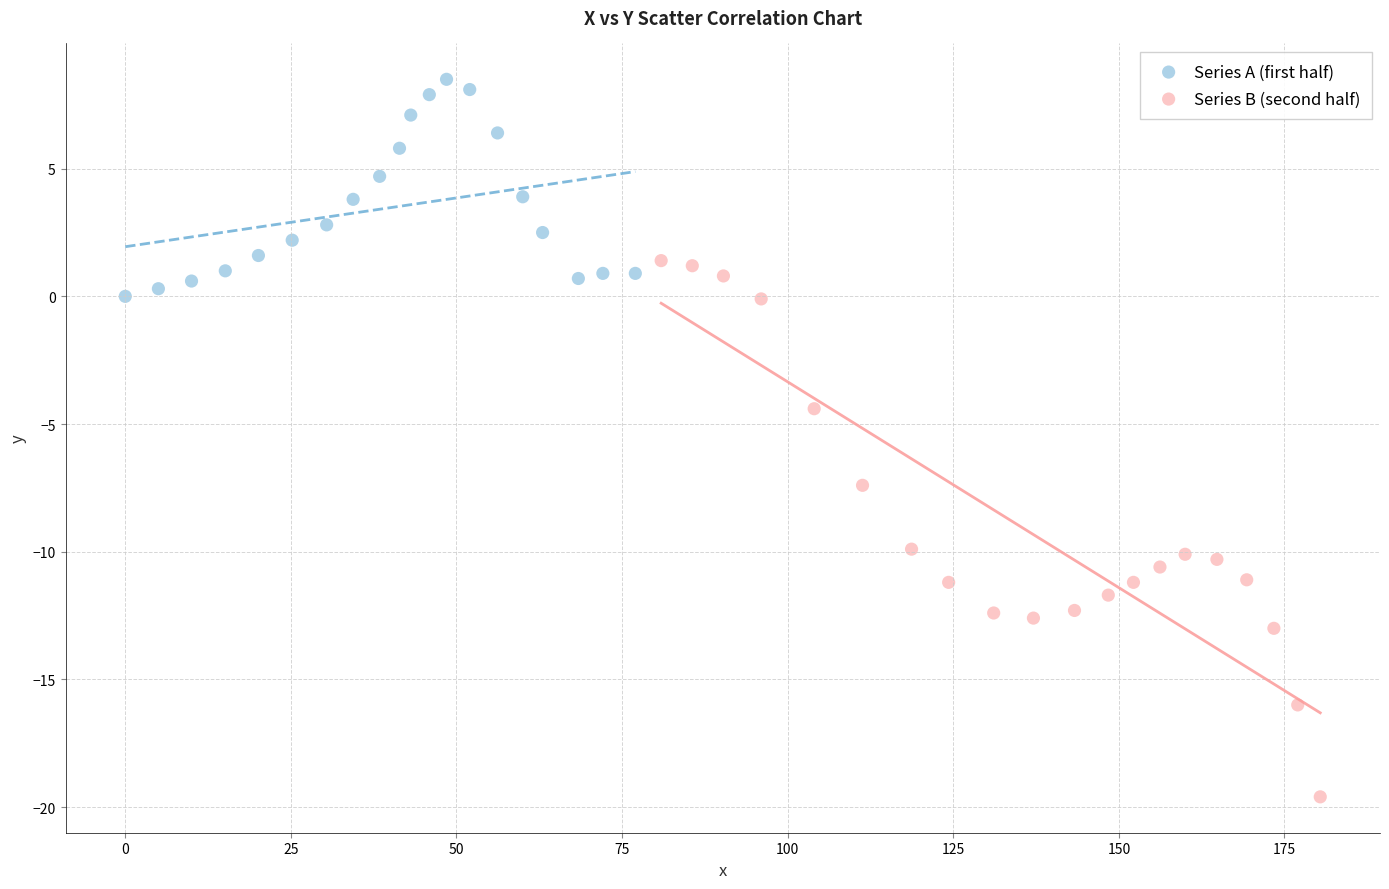

What are all the series names shown in the legend?

Series A (first half), Series B (second half)